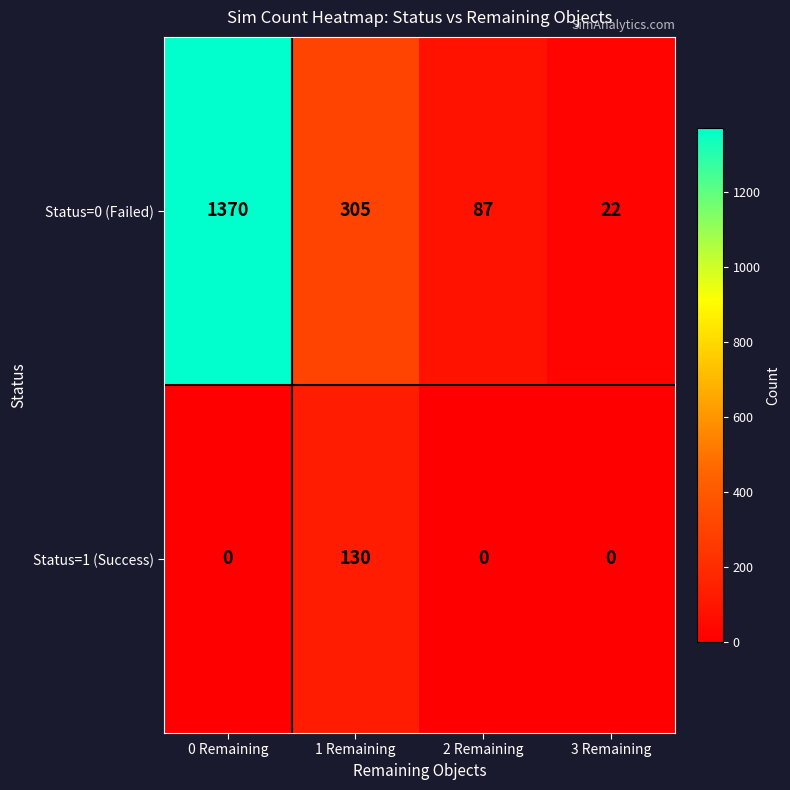

List the series in order of their overall mean, lowest first.

Status=1 (Success), Status=0 (Failed)